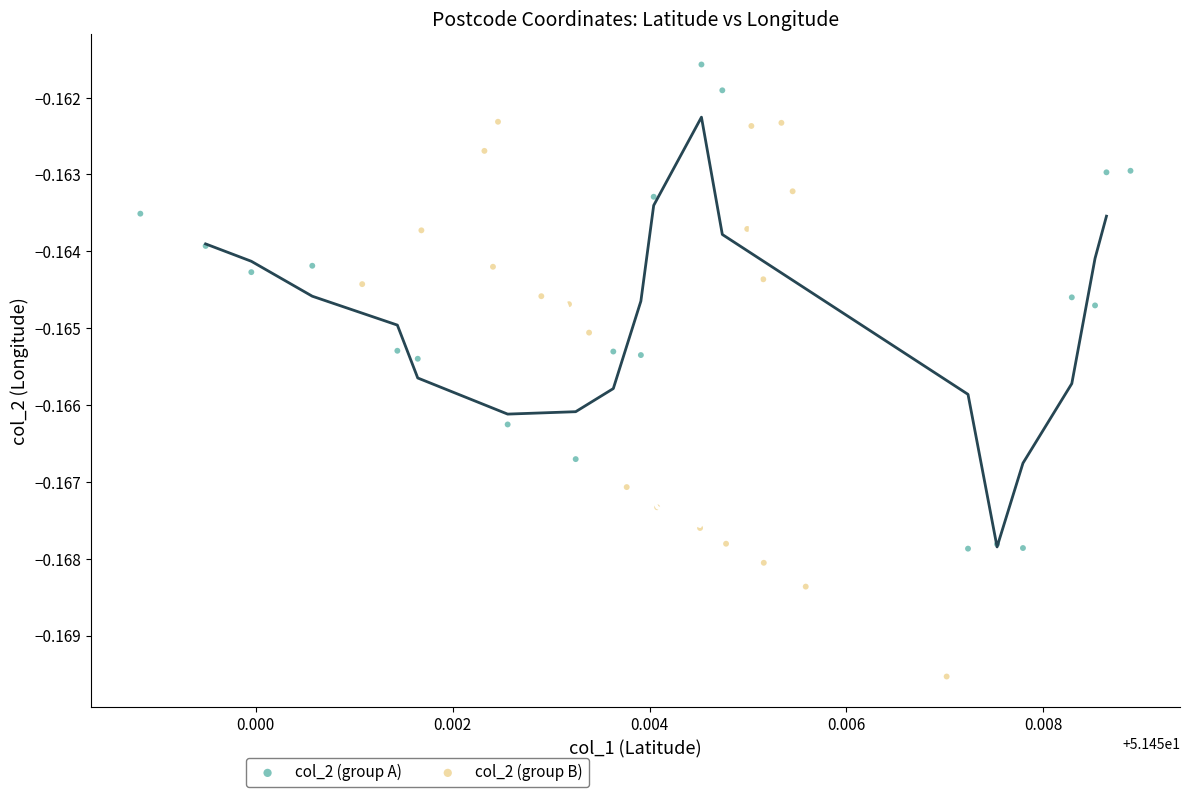

Which series contains the lowest Y value?

col_2 (group B)